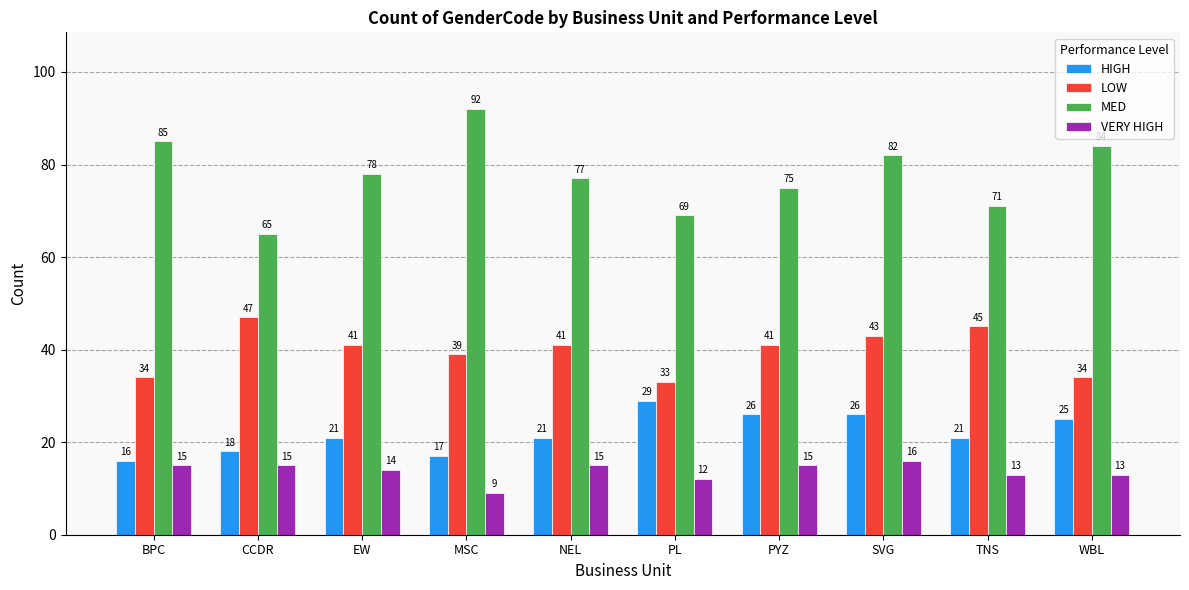

What is the smallest value displayed?

9